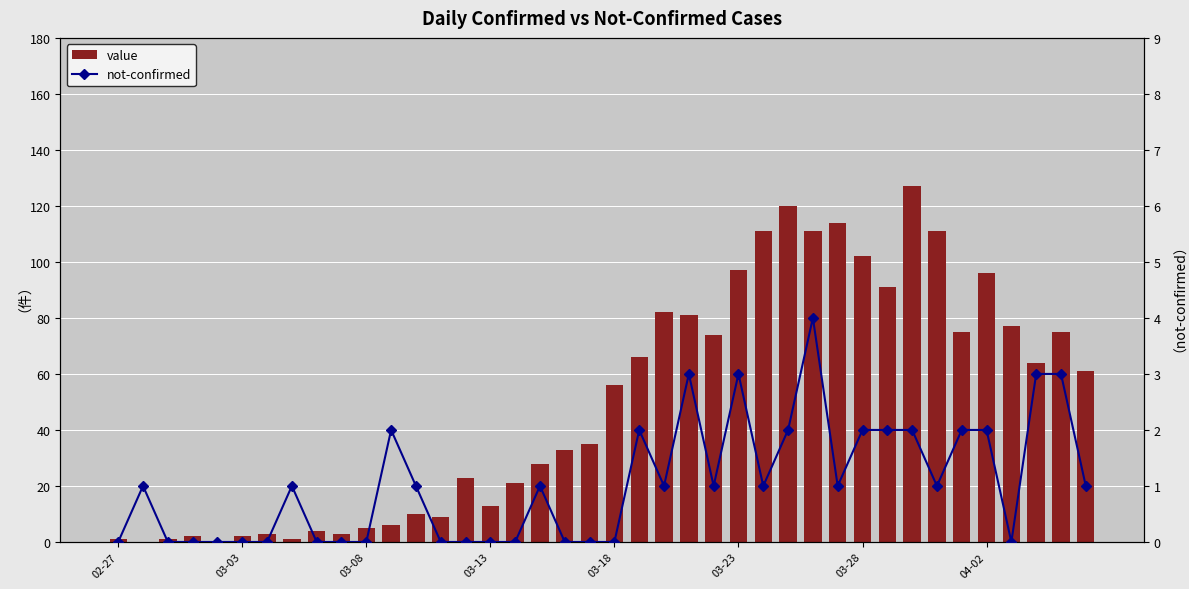

What position from the right is 03-28?

10